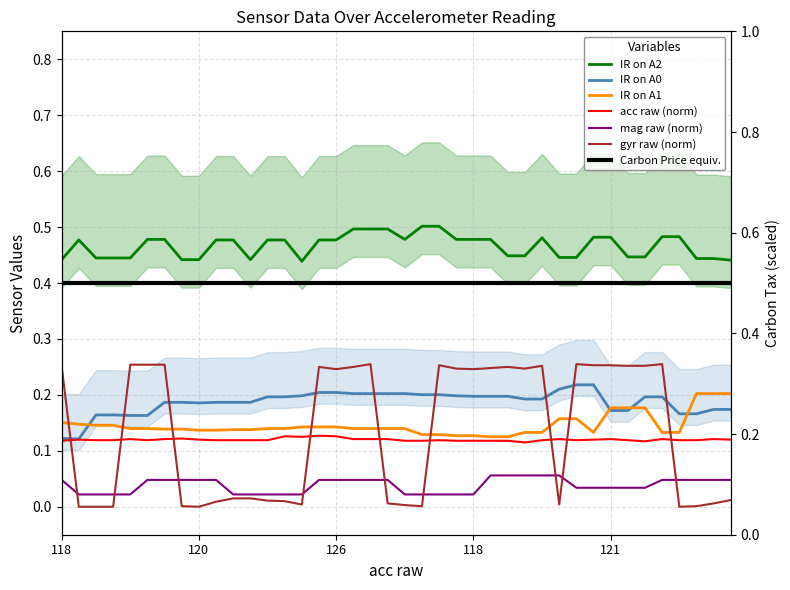

True or false: IR on A2 and mag raw intersect in this chart.

False